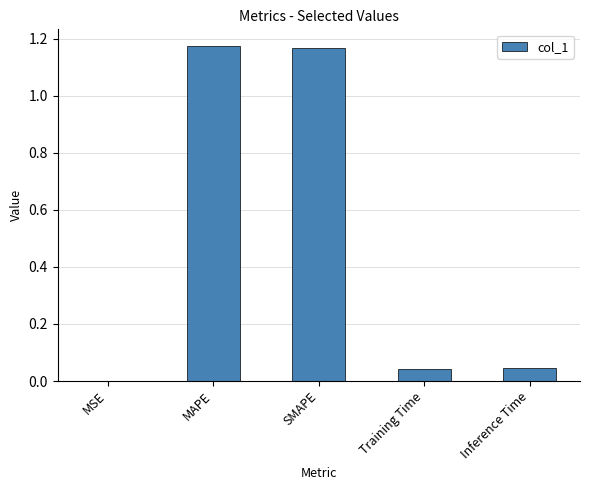

The chart shows a value of 0.0 at Inference Time. True or false?

True